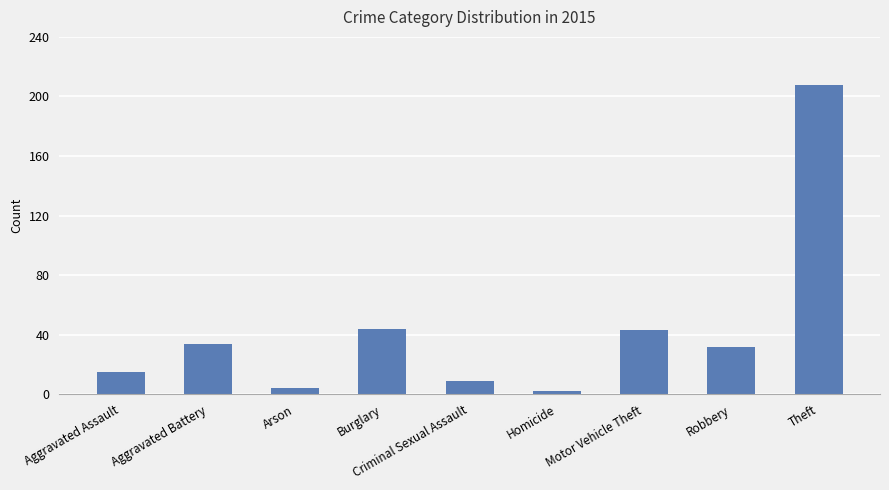

What is the ratio of the value at Theft to the value at Burglary?

4.7